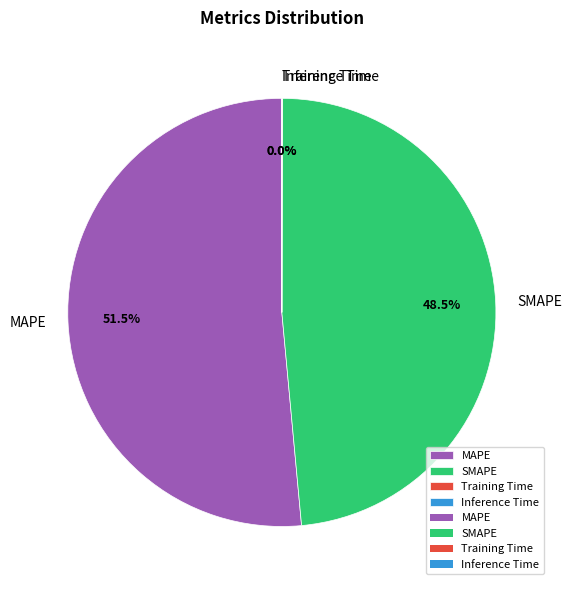

What is the largest slice in the pie chart?

MAPE